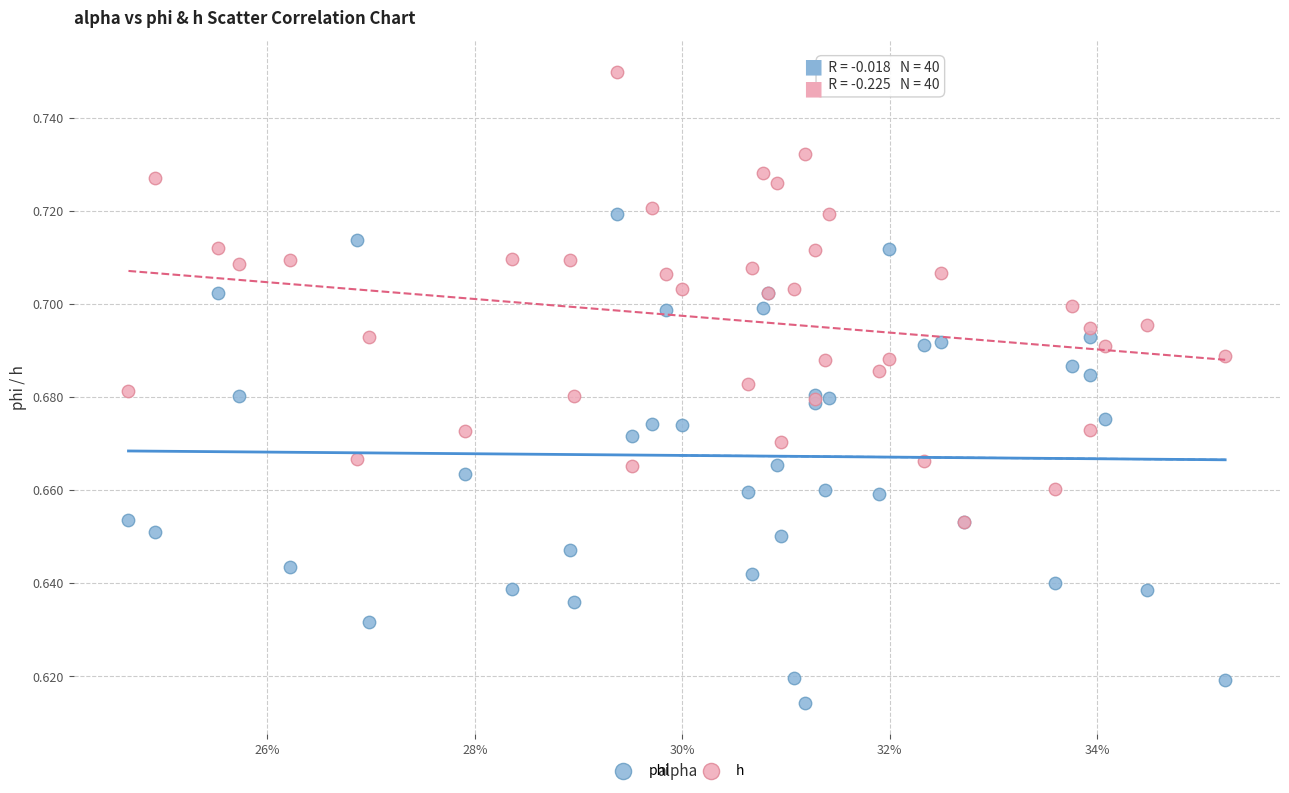

Which series contains the highest Y value?

h